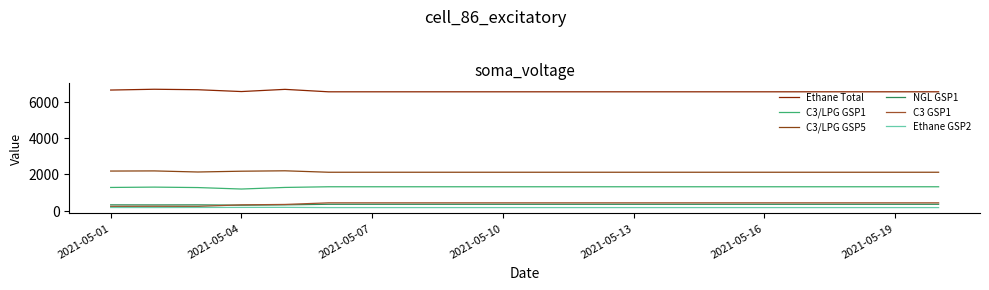

Does the chart have visible grid lines?

No